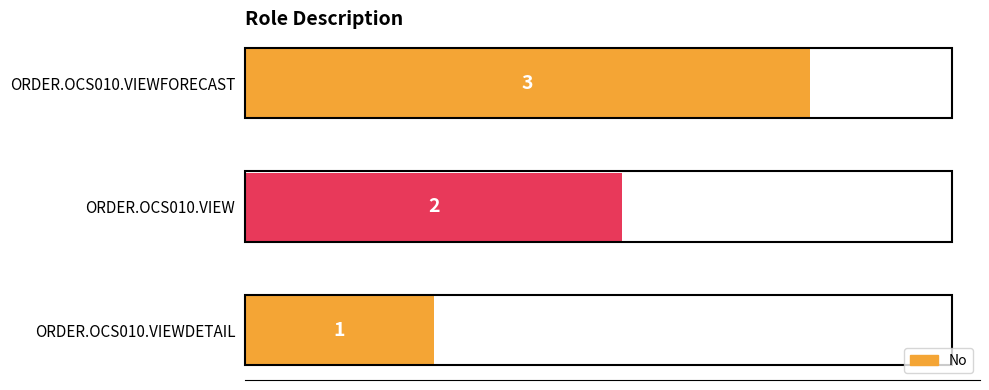

List the labels in order of value, largest first.

ORDER.OCS010.VIEWFORECAST, ORDER.OCS010.VIEW, ORDER.OCS010.VIEWDETAIL